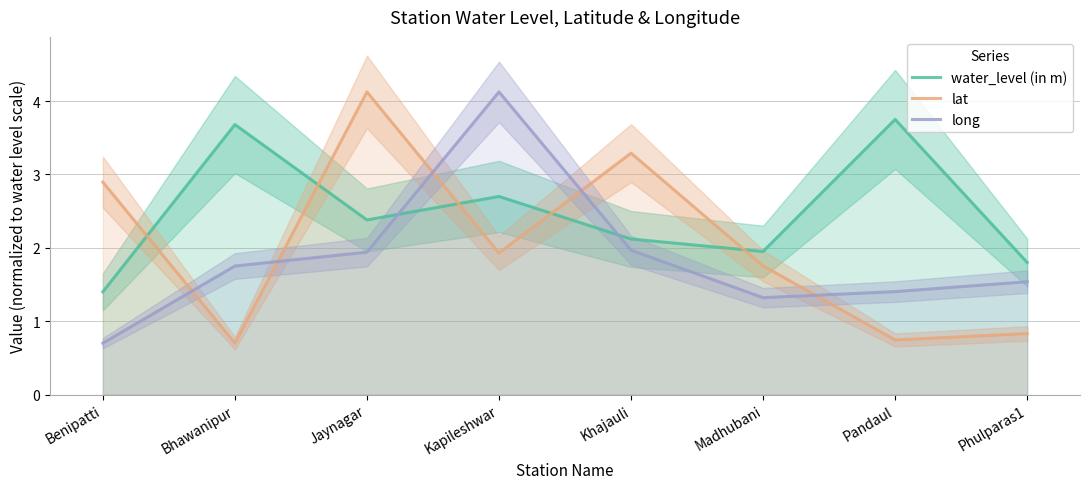

What is the sum of the lat values at Pandaul and Jaynagar?

4.9